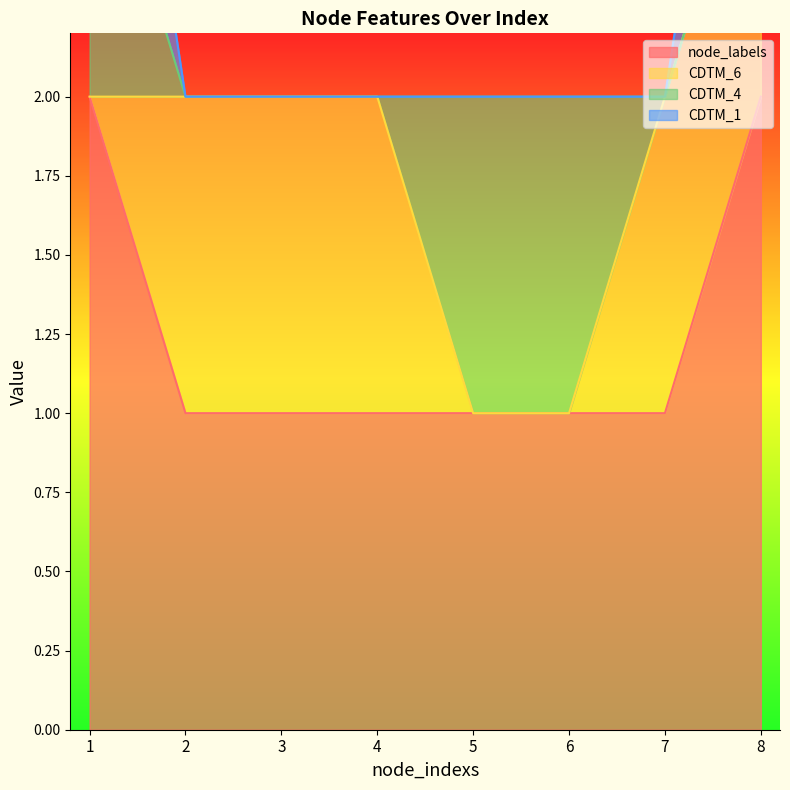

At which category is the sum across all series the highest?

1